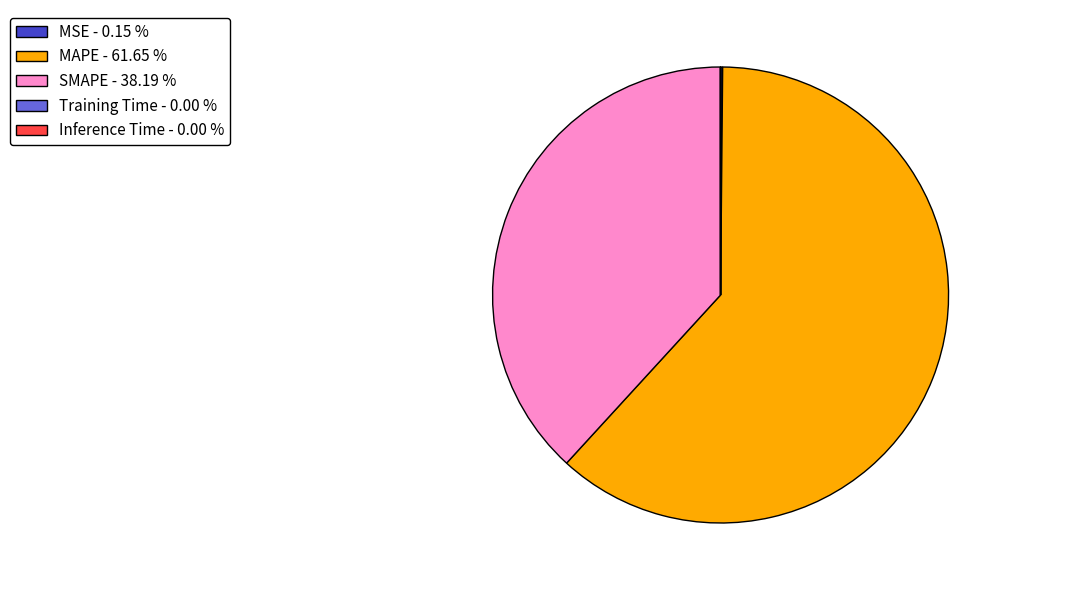

Is there a majority slice in this chart?

Yes